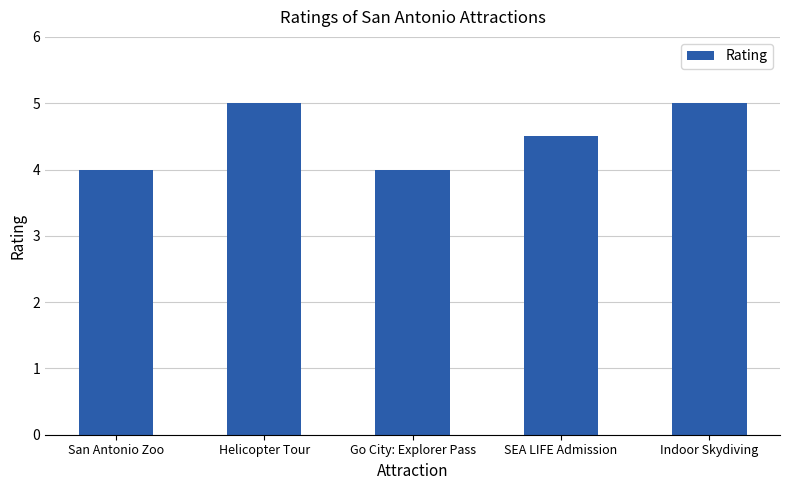

Are the bars grouped side by side (vs. stacked)?

No